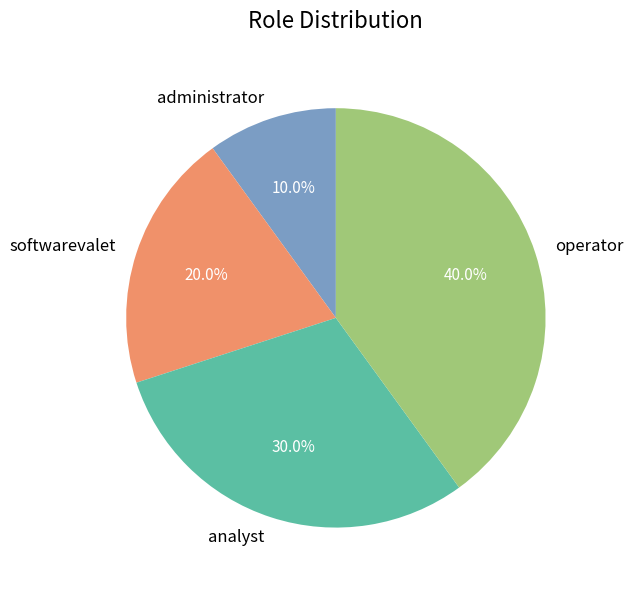

Approximately how many times larger is the value at operator compared to softwarevalet?

2.0